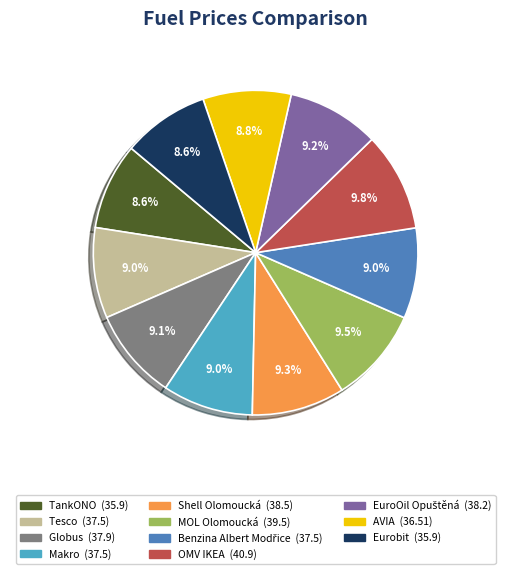

Is Eurobit the majority of the pie?

No